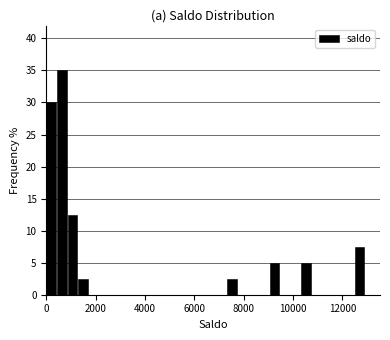

Around what value on the x-axis is the tallest bar? Give the approximate position of its centre, as read against the axis.

600